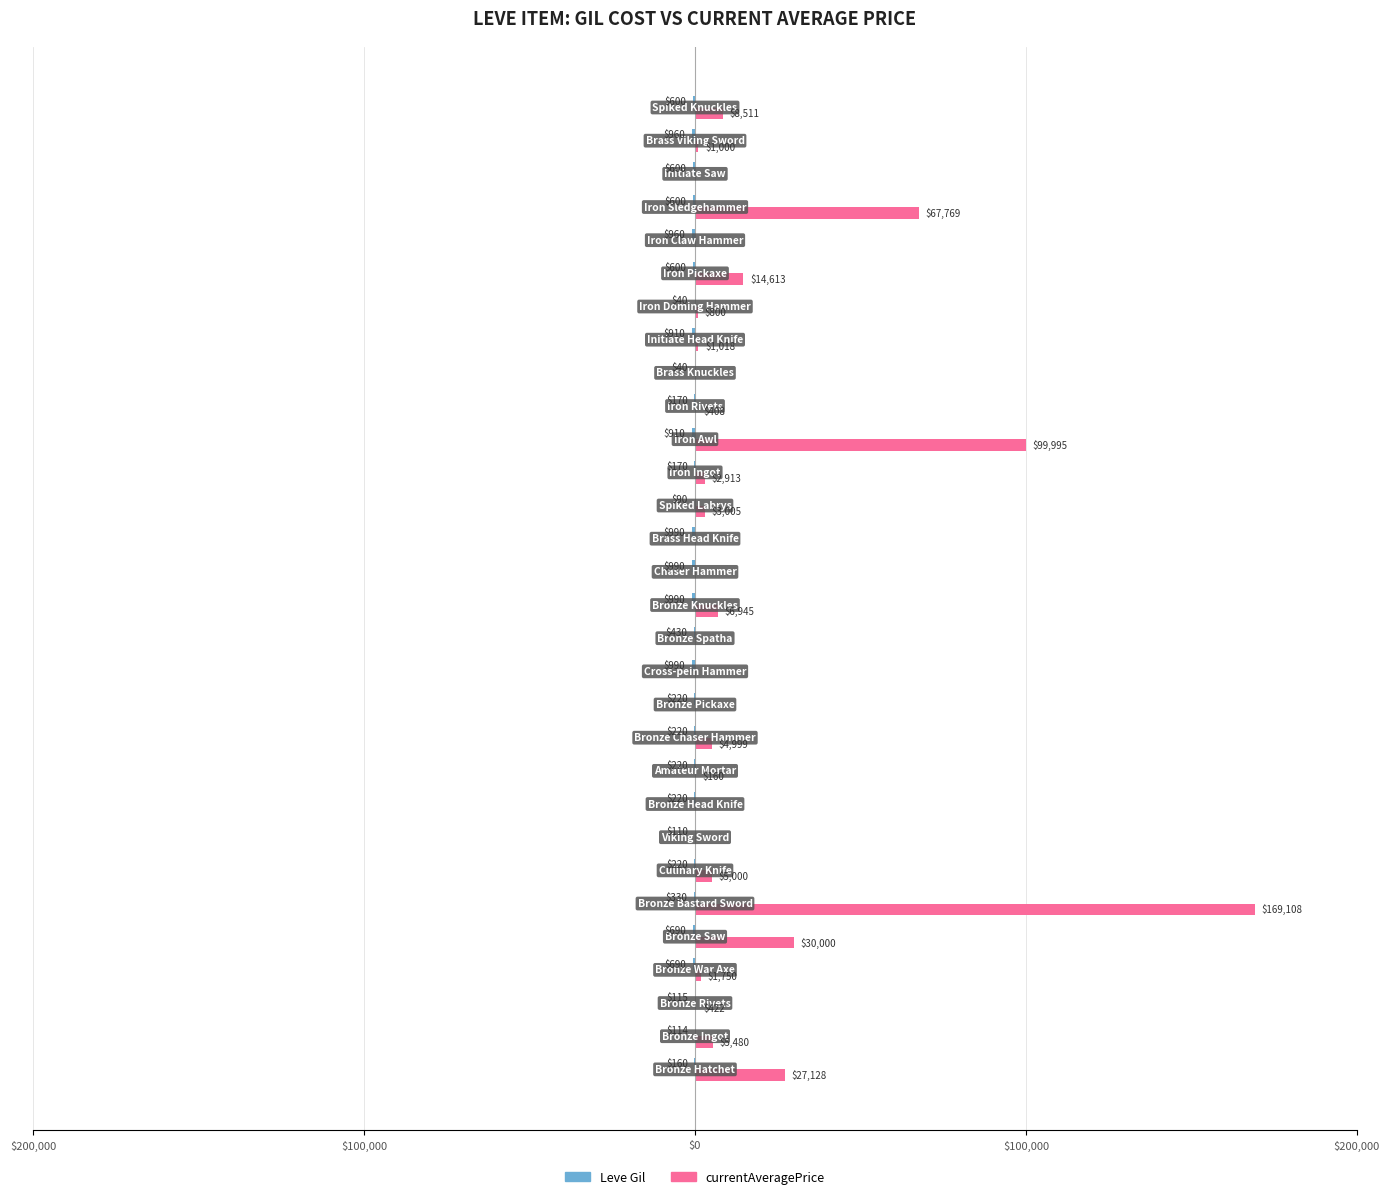

Reading left to right, list all the values displayed in this chart.

Leve Gil: -160	-114	-115	-690	-690	-330	-220	-110	-220	-220	-220	-220	-990	-430	-990	-990	-990	-90	-170	-910	-170	-40	-910	-40	-600	-960	-600	-600	-960	-600
currentAveragePrice: 27128	5480	422	1750	30000	169108	5000	0	0	160	4999	0	0	0	6945	0	0	3005	2913	99995	408	0	1018	800	14613	0	67769	0	1000	8511